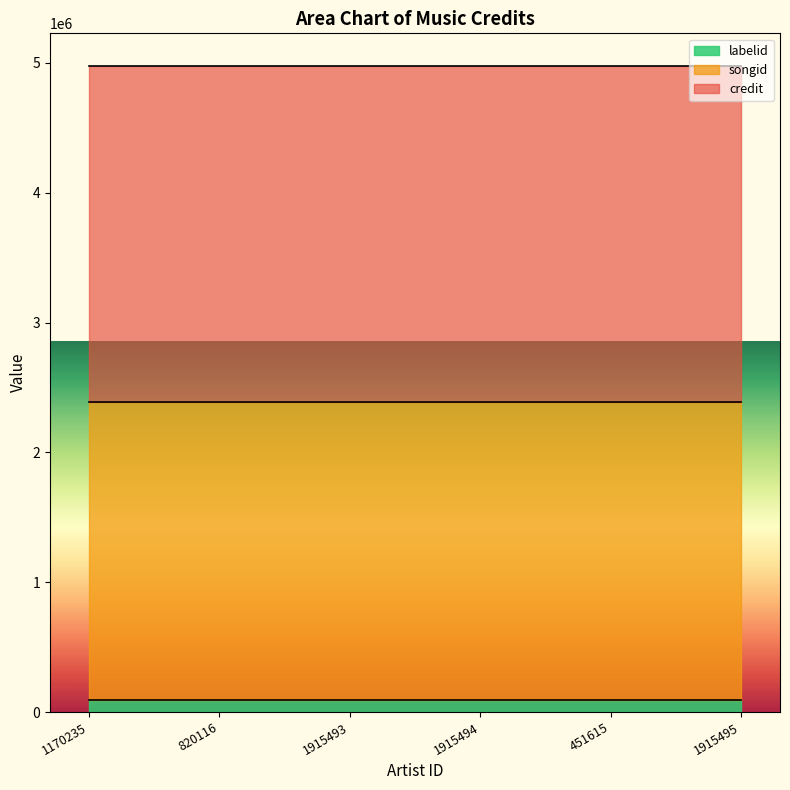

Which series has the largest total across all categories?

credit